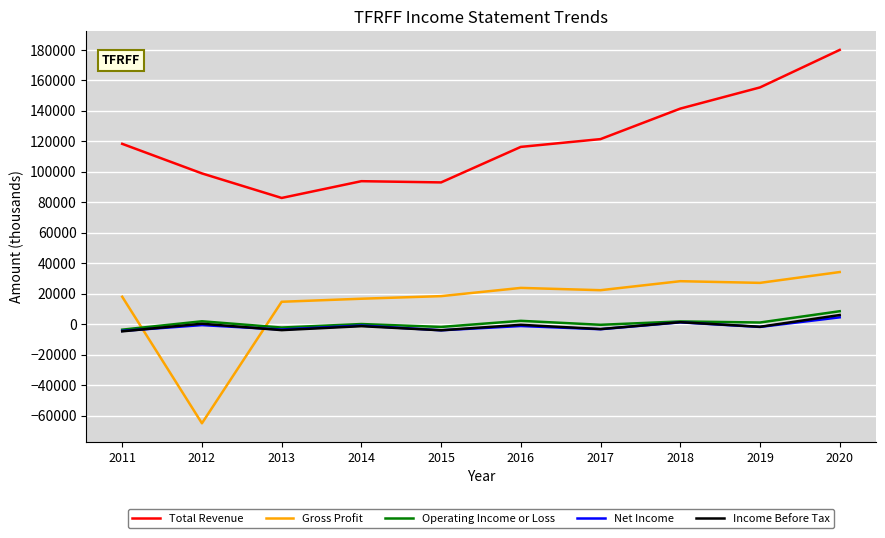

At which category is the sum across all series the highest?

2020